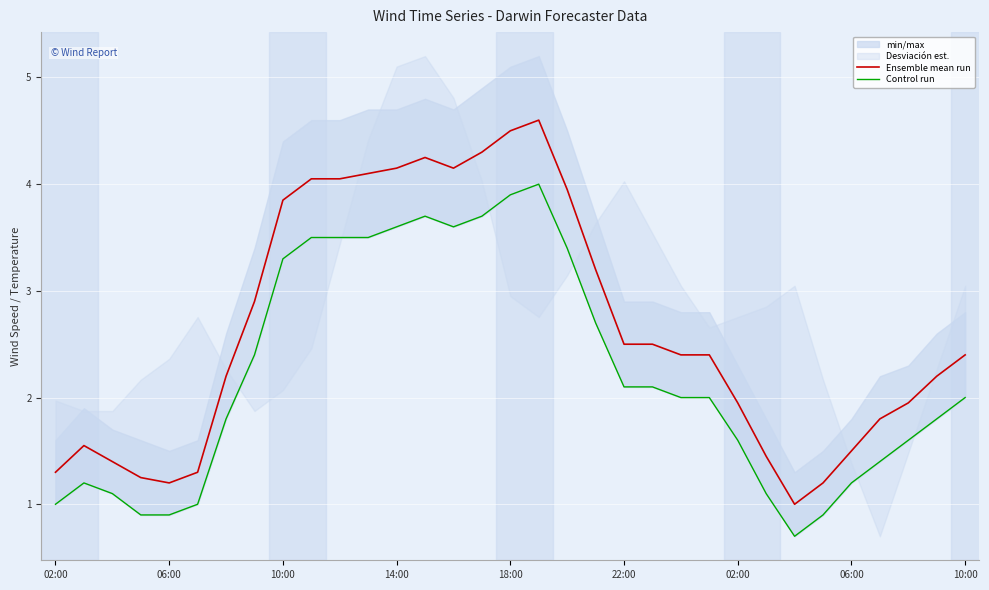

True or false: Ensemble mean run has a value of 4.2 at 14.

True